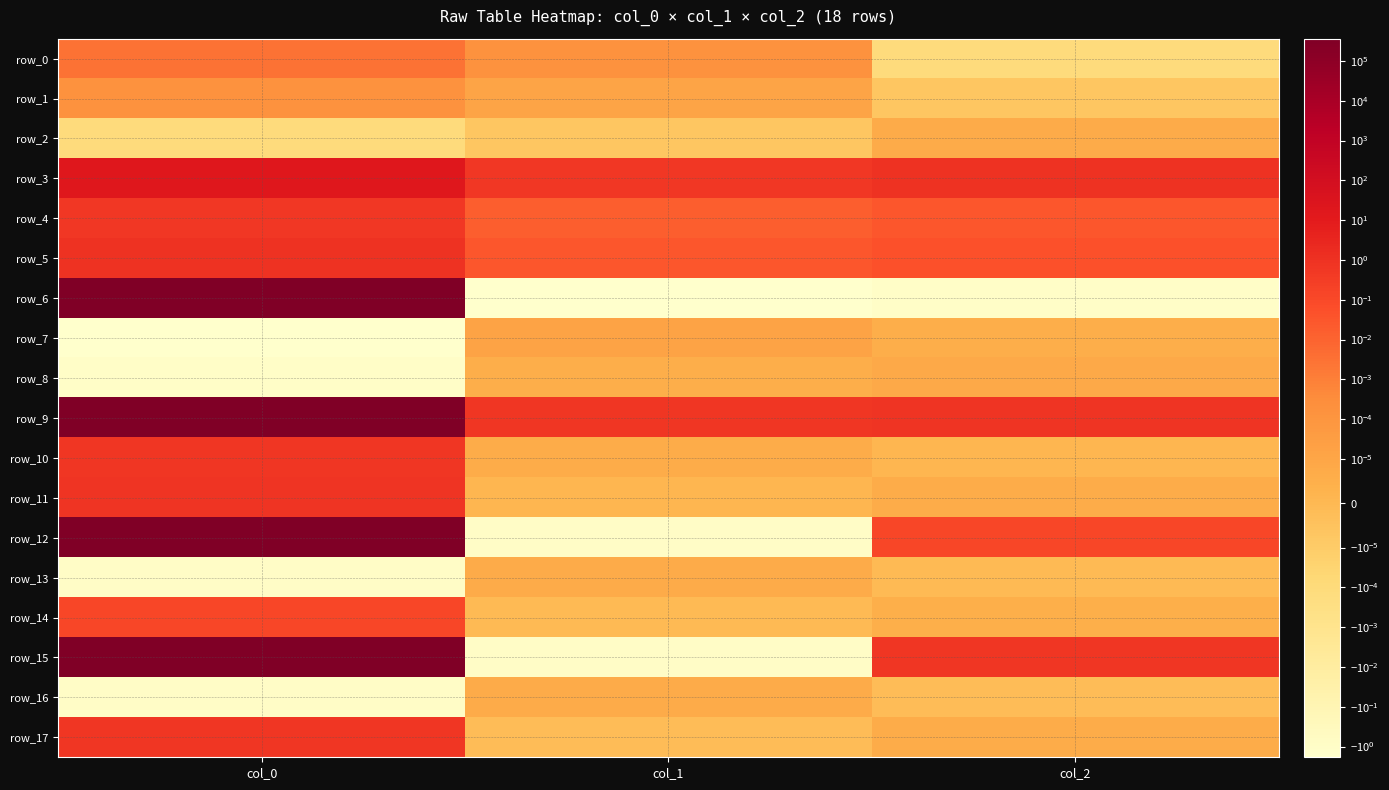

Which series changed the most between col_0 and col_2?

row_6